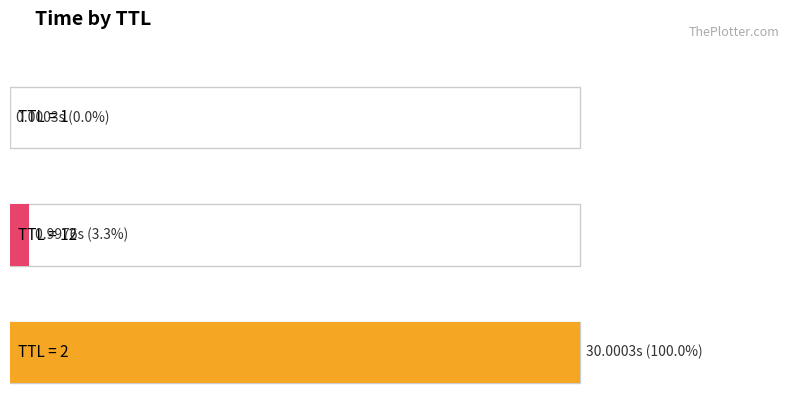

What position from the left is 2?

3